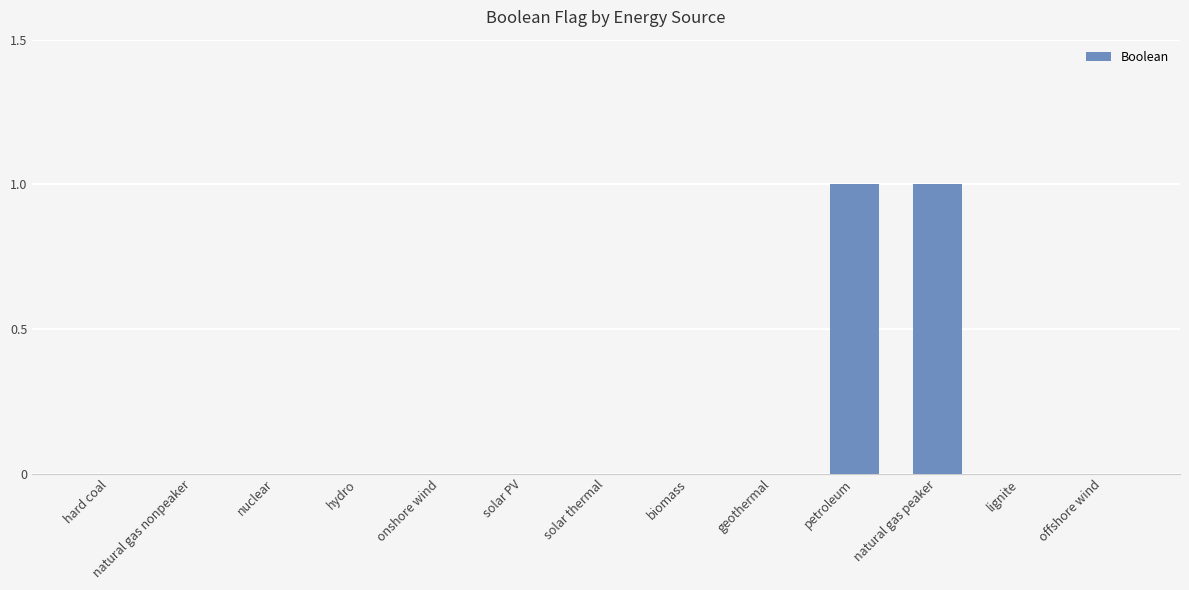

What is the greatest value displayed?

1